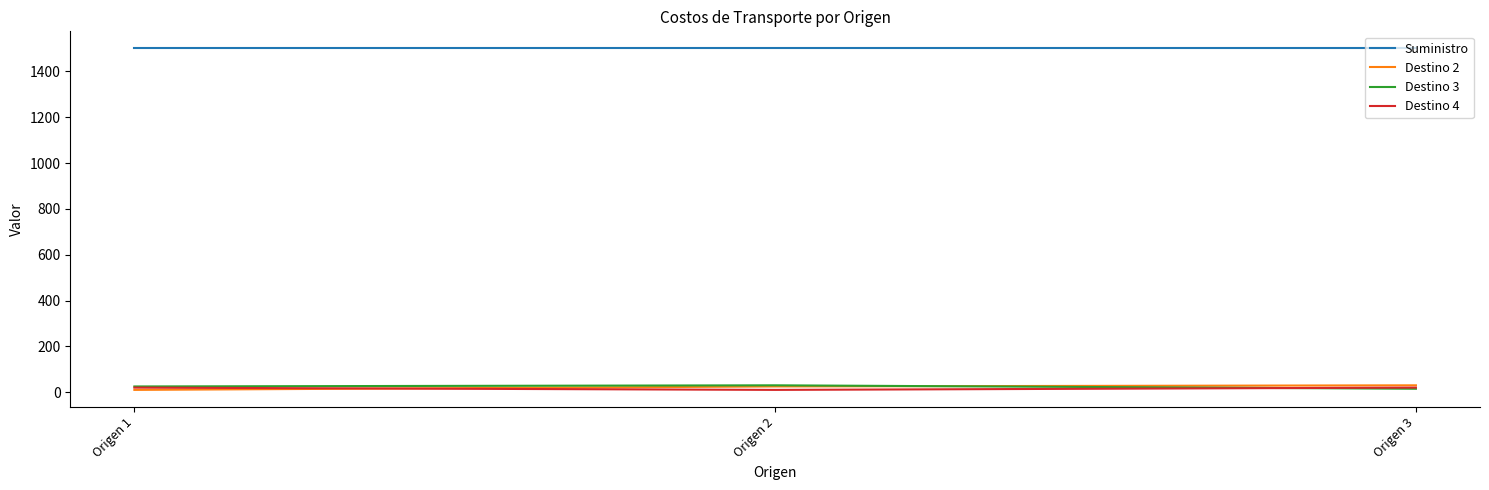

At how many categories does at least one series exceed 371?

3